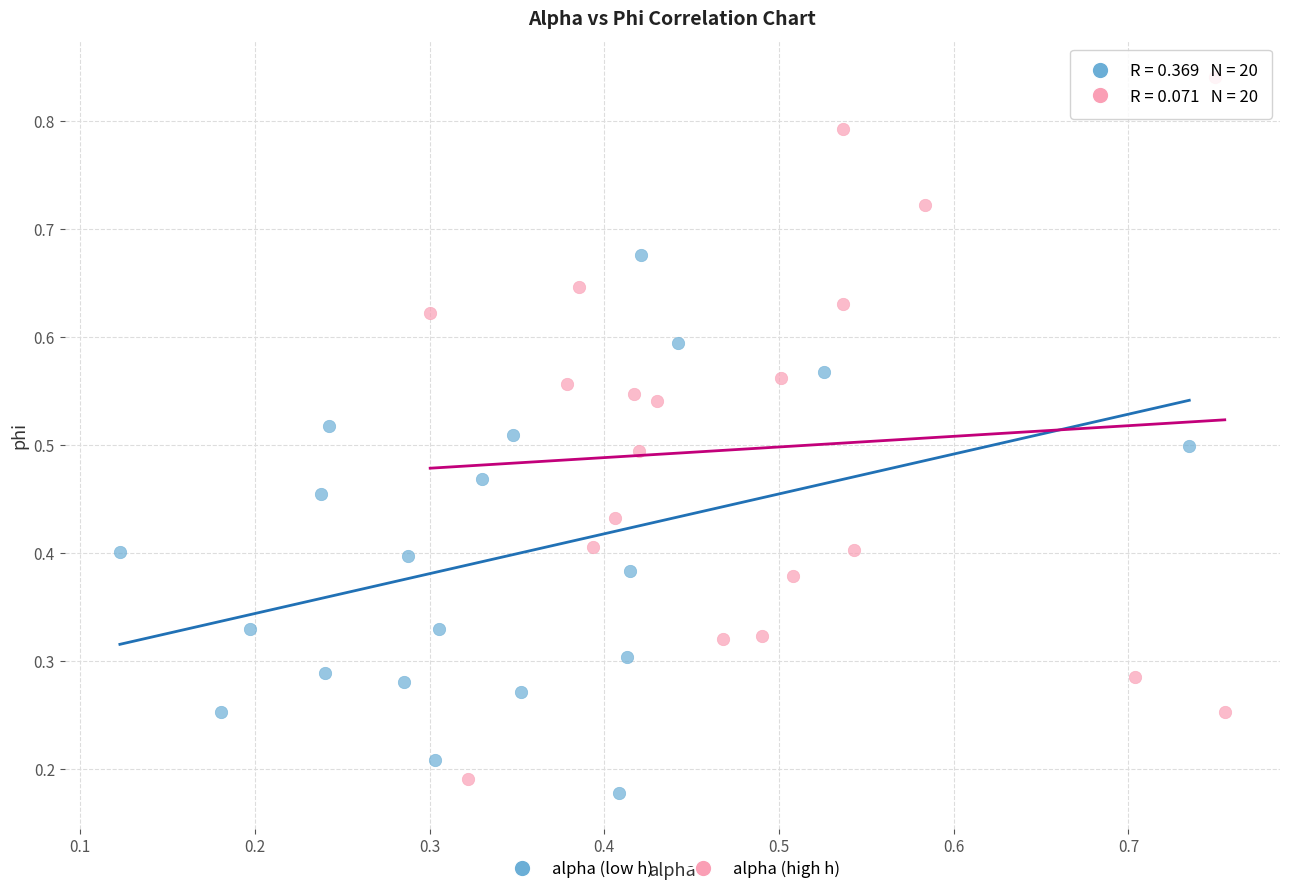

Which series has the widest spread of Y values?

alpha (high h)